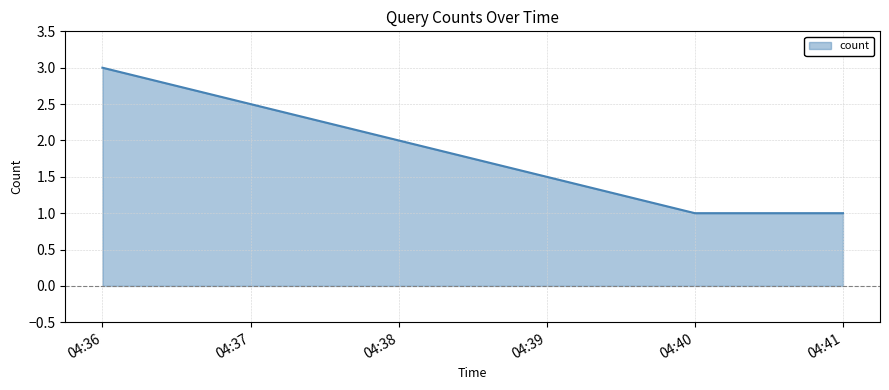

True or false: the data shows 1 at 04:36.

False